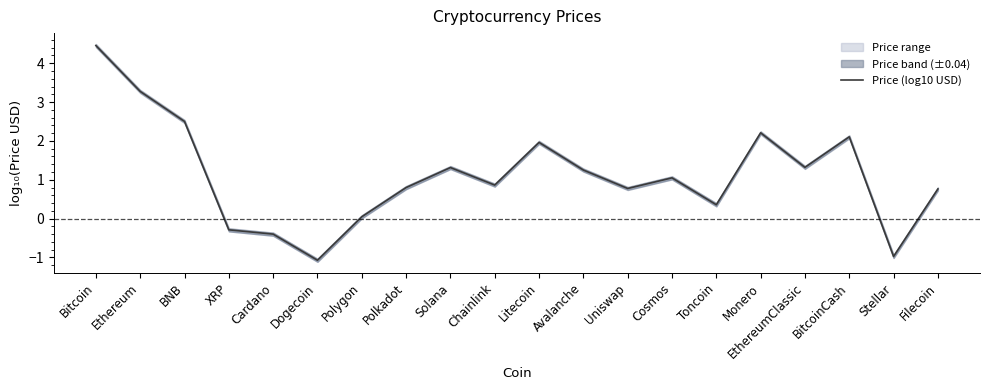

At which category does the chart reach its minimum across all series?

Dogecoin